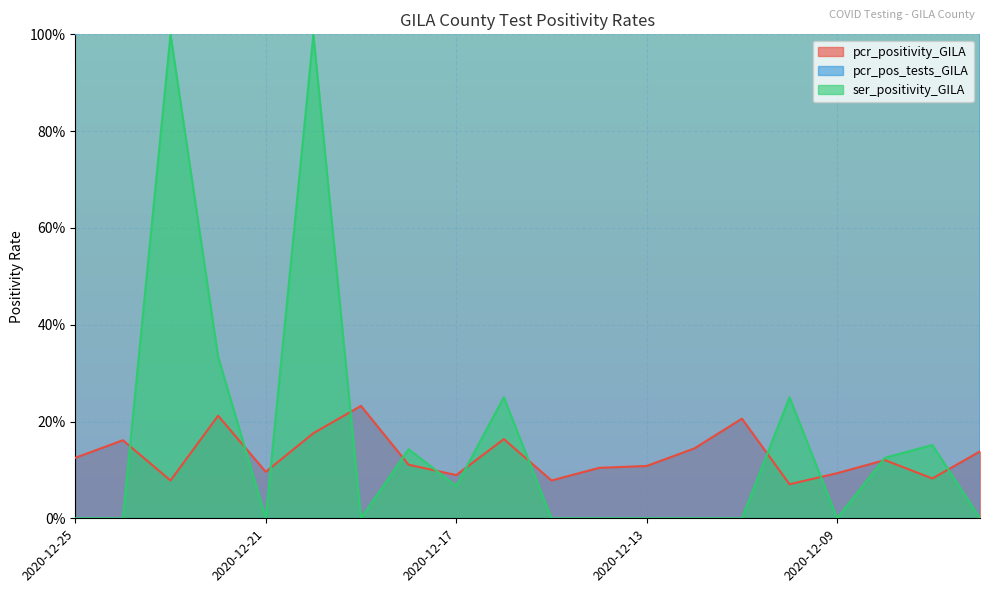

In pcr_pos_tests_GILA, how many points are lower than both neighbors (excluding endpoints)?

4